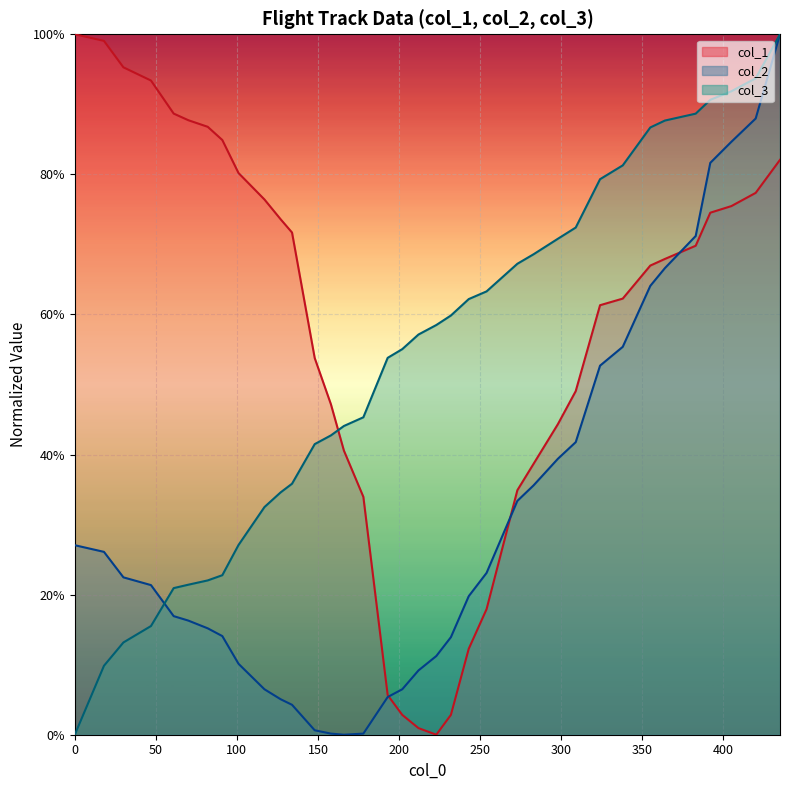

Reading left to right, transcribe all the data shown in this chart.

col_2: 0=0.3	18=0.3	30=0.2	47=0.2	61=0.2	70=0.2	82=0.2	91=0.1	101=0.1	117=0.1	127=0.1	134=0.0	148=0.0	158=0.0	166=0.0	178=0.0	193=0.1	202=0.1	212=0.1	223=0.1	232=0.1	243=0.2	254=0.2	273=0.3	283=0.4	298=0.4	309=0.4	324=0.5	338=0.6	355=0.6	364=0.7	383=0.7	392=0.8	405=0.8	420=0.9	435=1.0
col_1: 0=1.0	18=1.0	30=1.0	47=0.9	61=0.9	70=0.9	82=0.9	91=0.8	101=0.8	117=0.8	127=0.7	134=0.7	148=0.5	158=0.5	166=0.4	178=0.3	193=0.1	202=0.0	212=0.0	223=0.0	232=0.0	243=0.1	254=0.2	273=0.3	283=0.4	298=0.4	309=0.5	324=0.6	338=0.6	355=0.7	364=0.7	383=0.7	392=0.7	405=0.8	420=0.8	435=0.8
col_3: 0=0.0	18=0.1	30=0.1	47=0.2	61=0.2	70=0.2	82=0.2	91=0.2	101=0.3	117=0.3	127=0.3	134=0.4	148=0.4	158=0.4	166=0.4	178=0.5	193=0.5	202=0.6	212=0.6	223=0.6	232=0.6	243=0.6	254=0.6	273=0.7	283=0.7	298=0.7	309=0.7	324=0.8	338=0.8	355=0.9	364=0.9	383=0.9	392=0.9	405=0.9	420=0.9	435=1.0